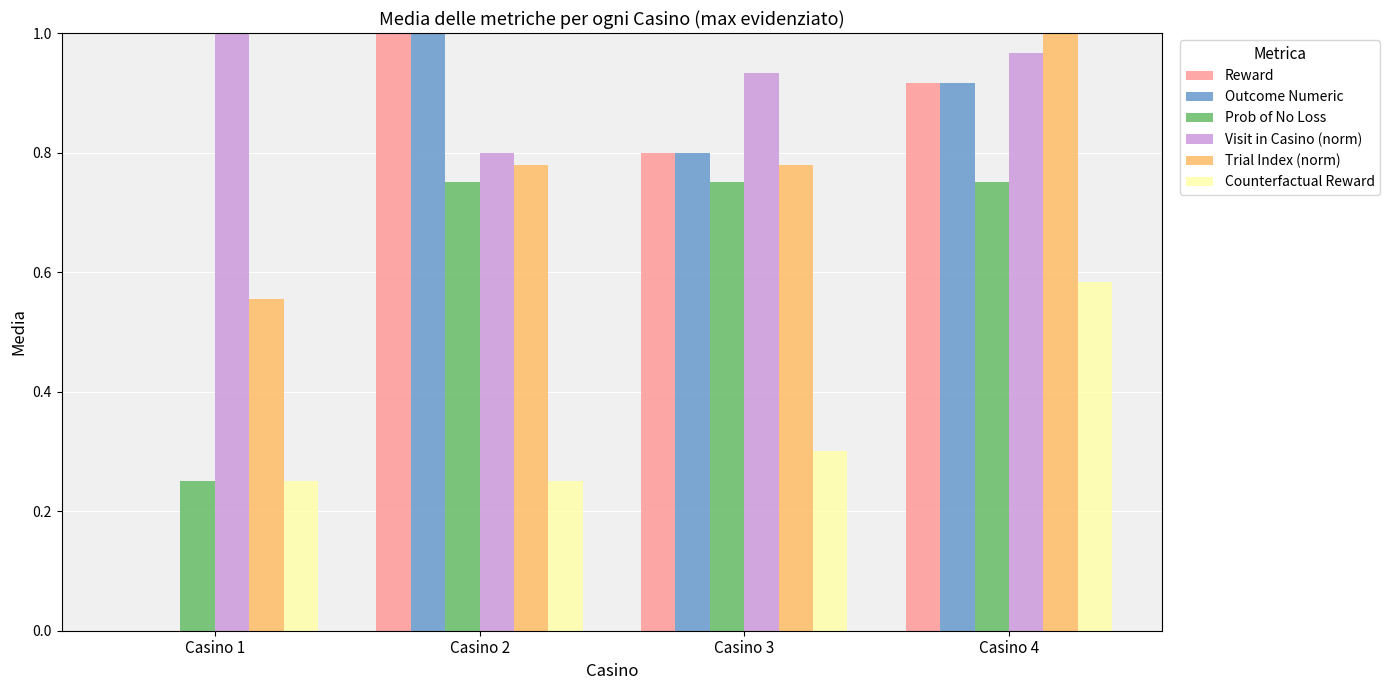

At which label is Visit in Casino (norm) closest to 0?

Casino 2